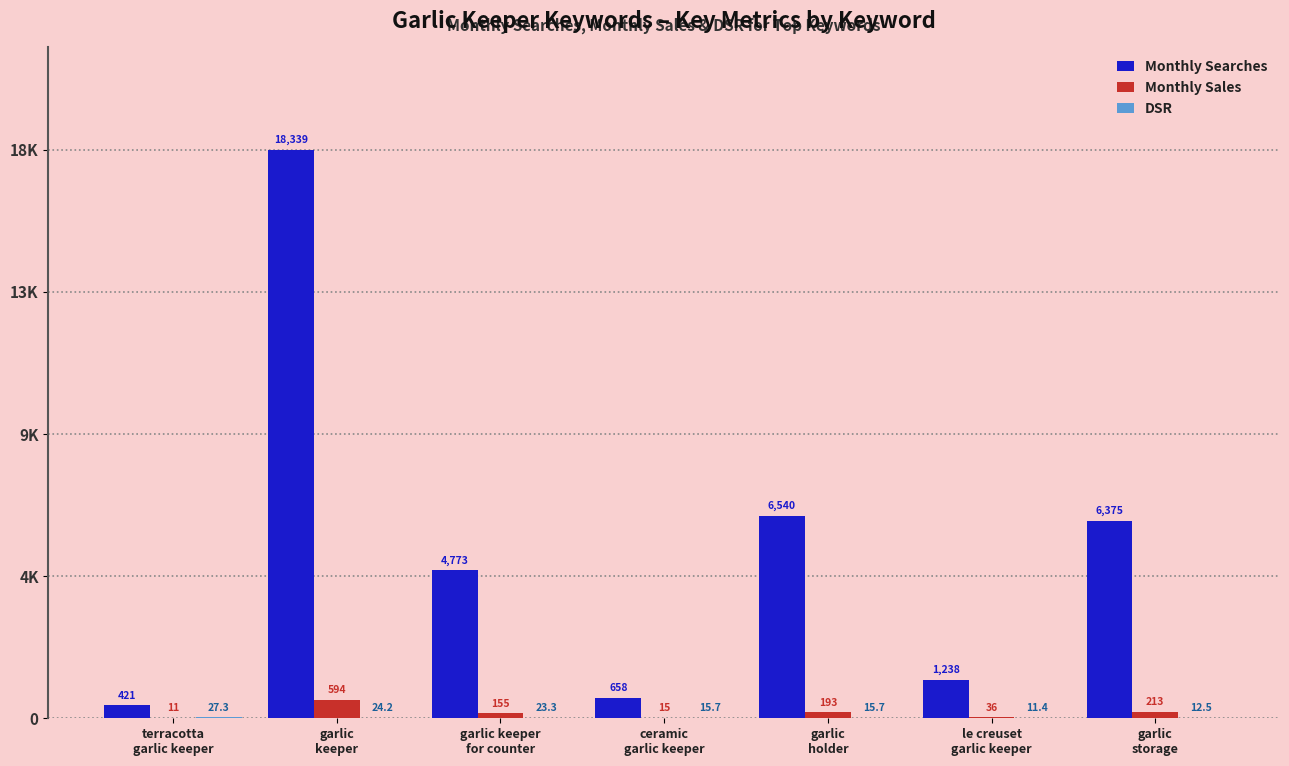

Are the bars grouped side by side (vs. stacked)?

Yes